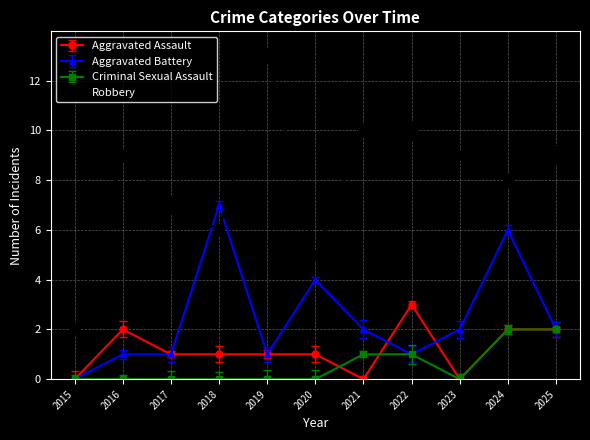

Is the value of Robbery at 2017 greater than the value of Aggravated Battery at 2015?

Yes